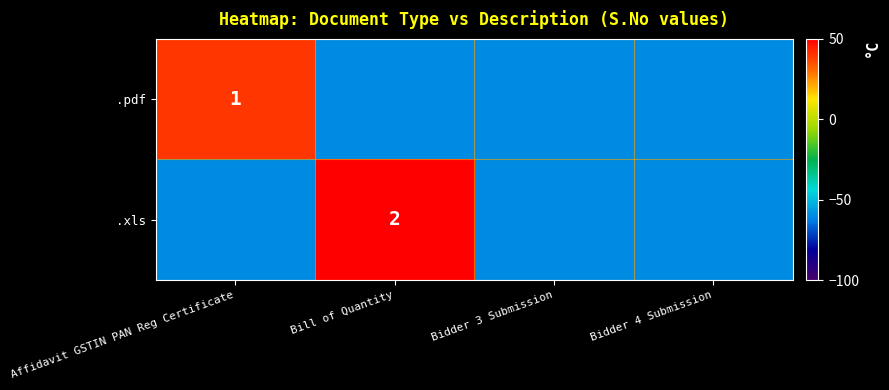

The value of .pdf at Affidavit GSTIN PAN Reg Certificate is 1. True or false?

True